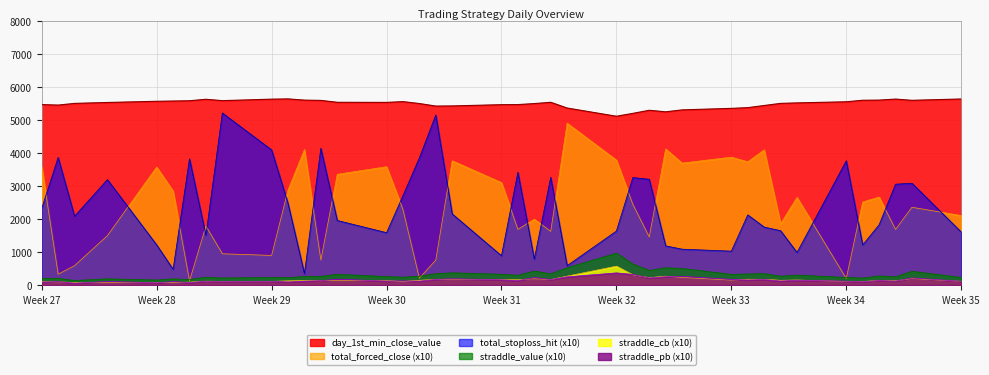

True or false: straddle_cb (x10) and total_stoploss_hit (x10) cross at least once.

False